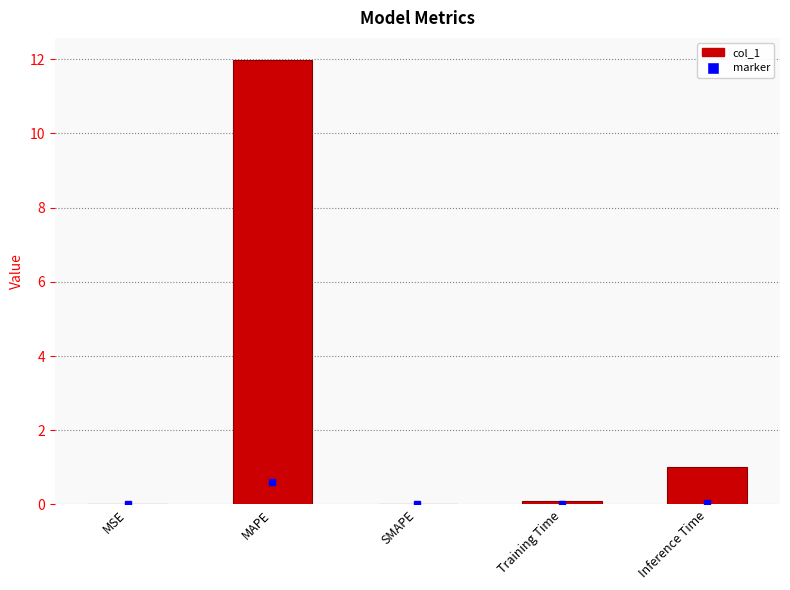

What is the greatest value displayed?

12.0